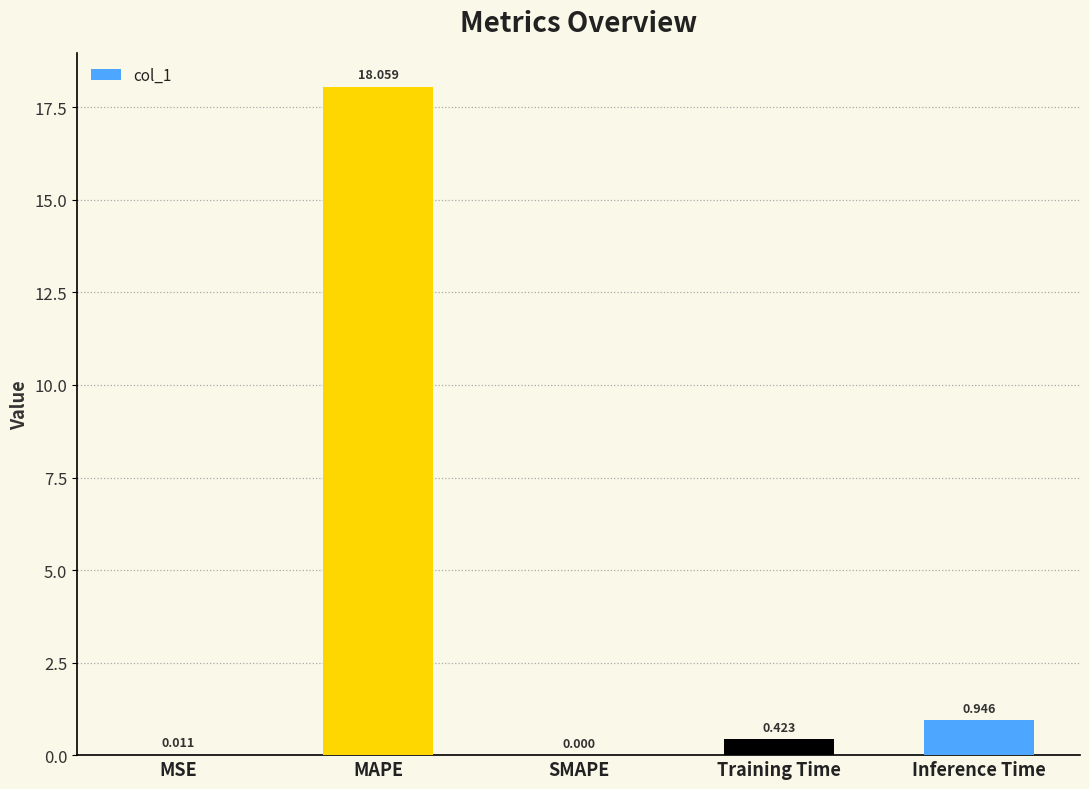

Which category has the highest value across all series?

MAPE